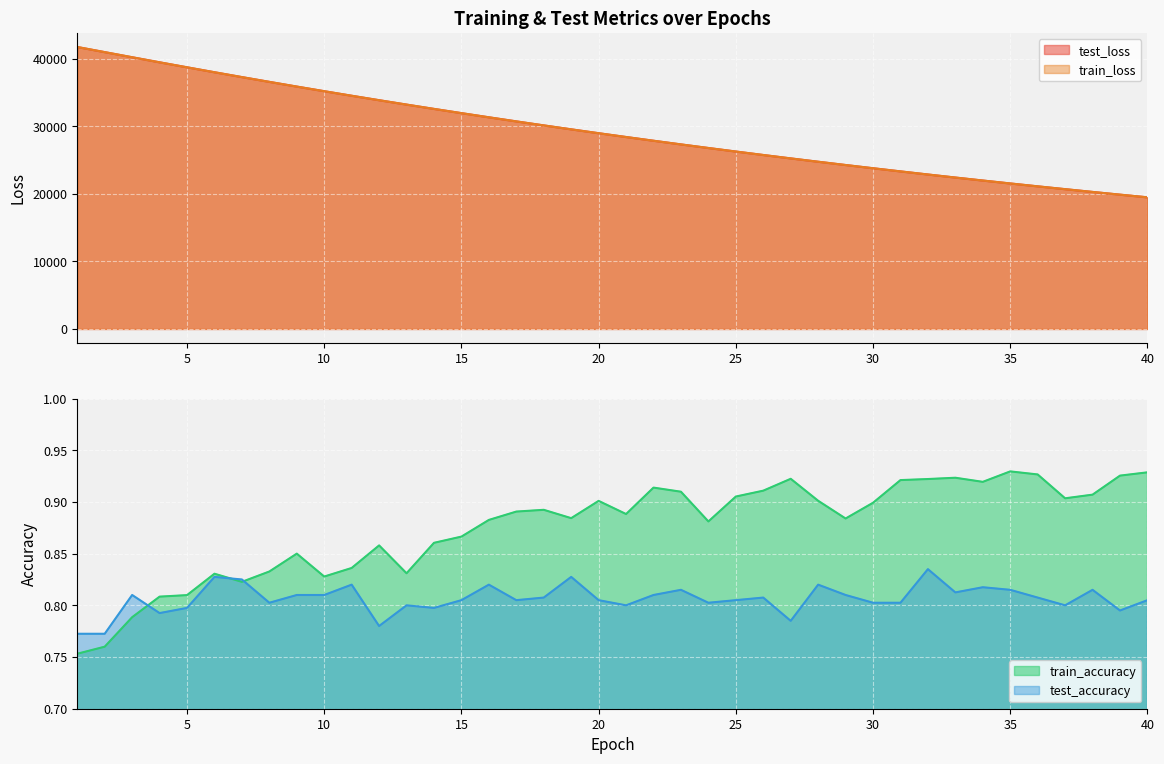

List the series in order of their peak value, lowest first.

test_accuracy, train_accuracy, test_loss, train_loss